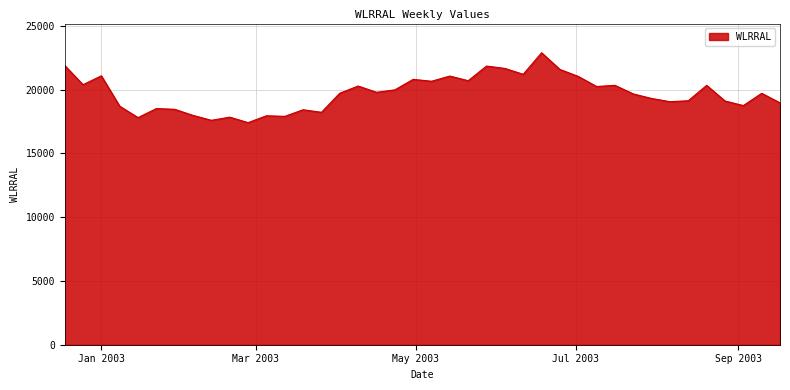

What is the minimum value shown in the chart?

17421